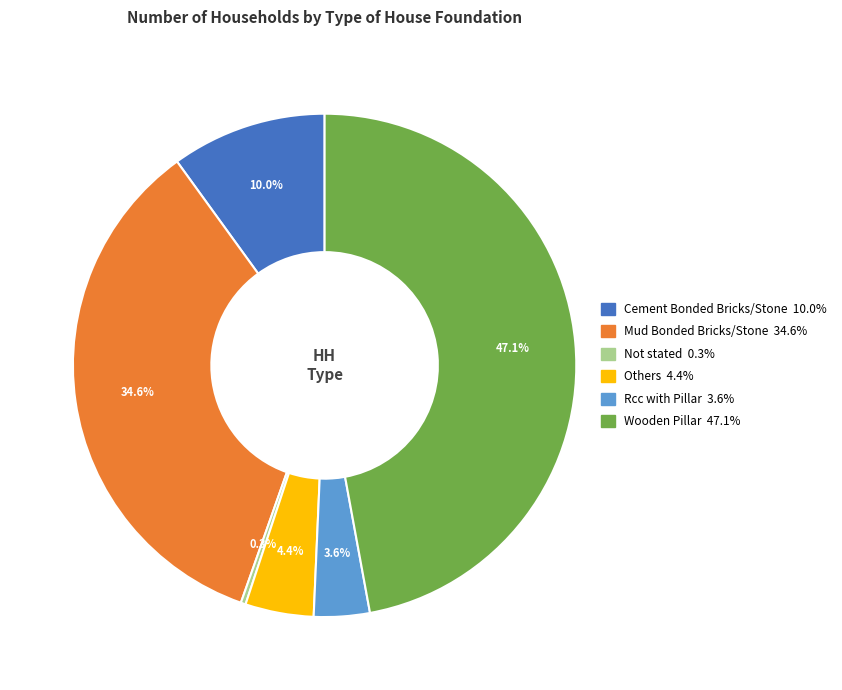

Rank the categories by value from lowest to highest.

Not stated, Rcc with Pillar, Others, Cement Bonded Bricks/Stone, Mud Bonded Bricks/Stone, Wooden Pillar